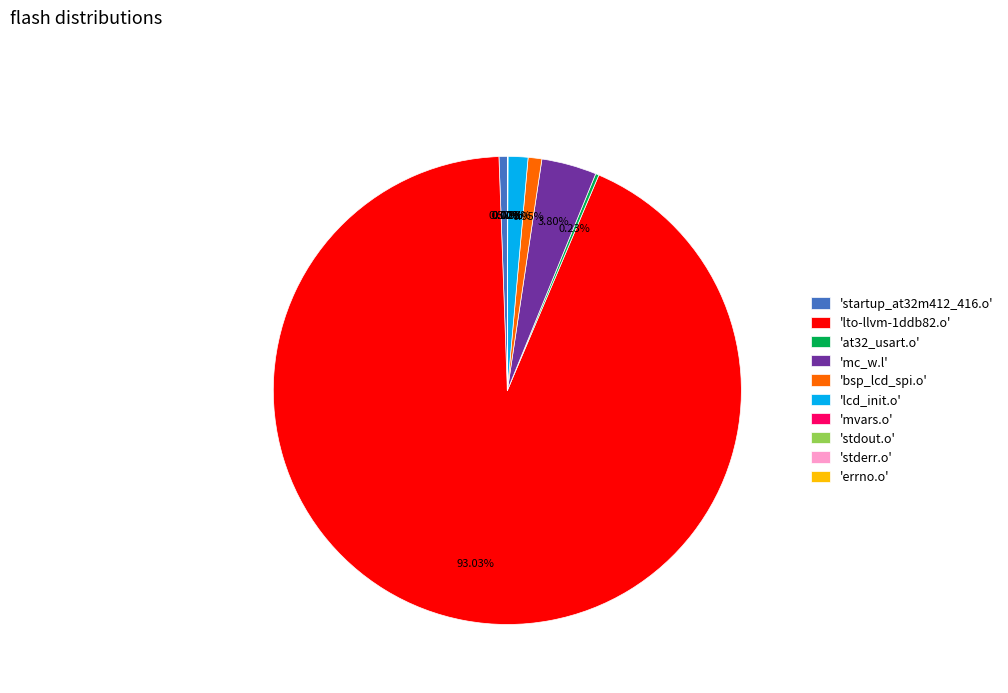

What is the largest slice in the pie chart?

'lto-llvm-1ddb82.o'